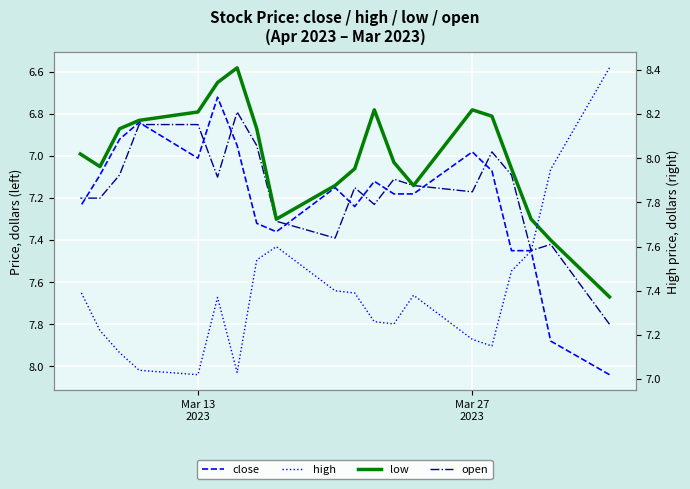

True or false: low has more than 2 interior local peaks.

True